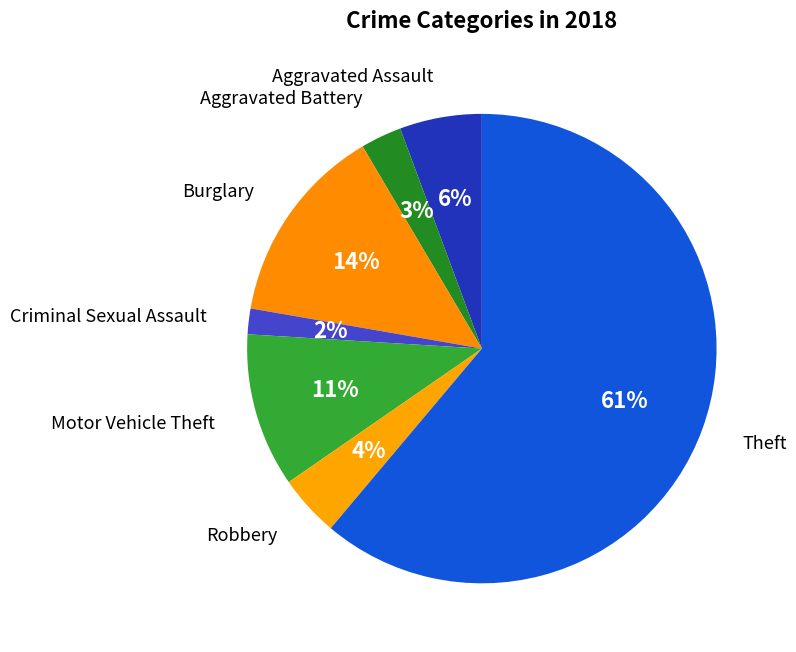

Approximately how many times larger is the value at Aggravated Assault compared to Motor Vehicle Theft?

0.5